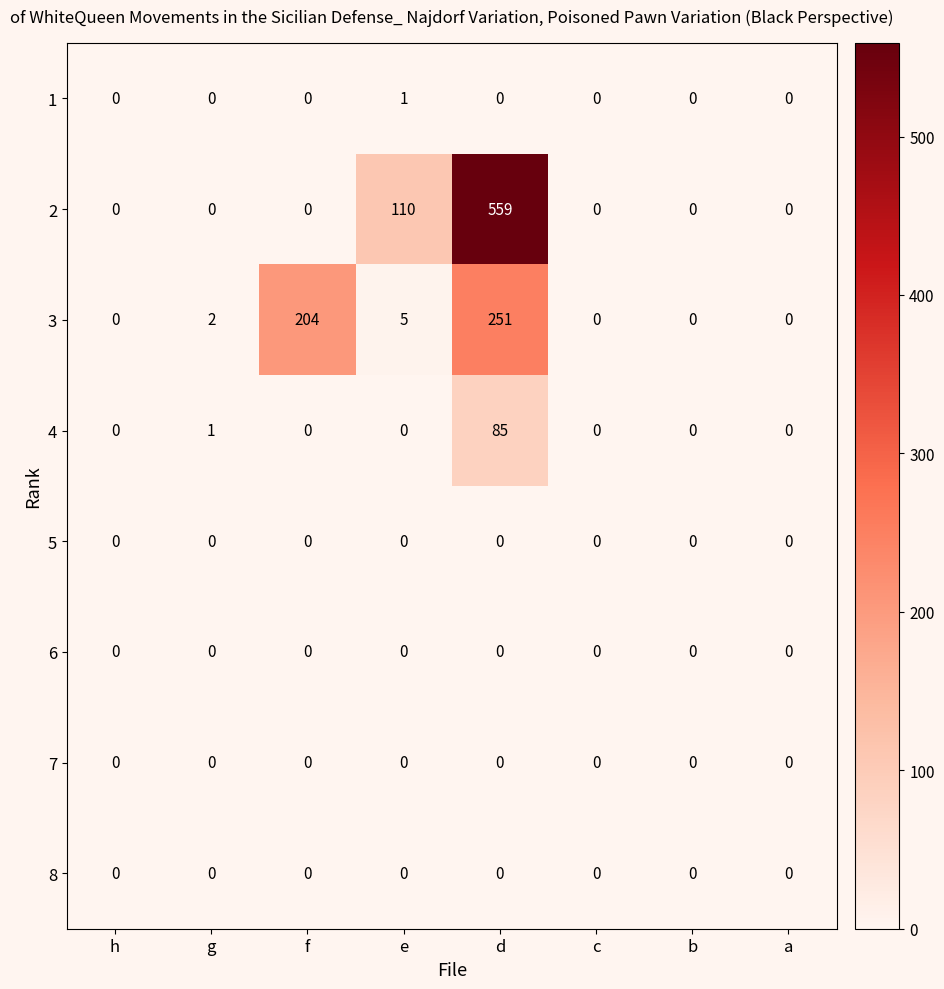

What is the total value across all series at d?

895